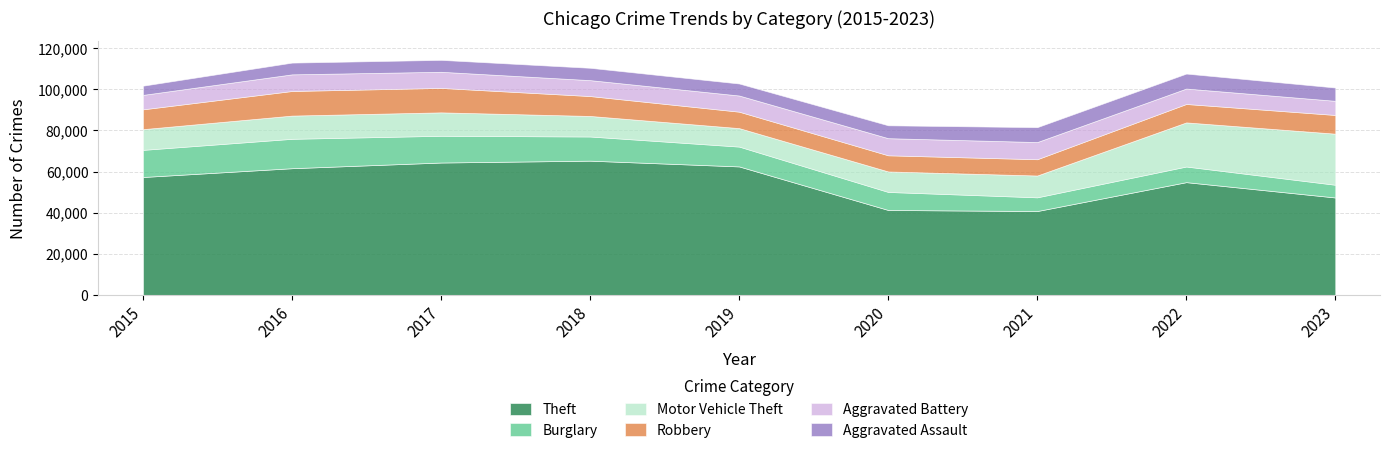

What is the average value of the Motor Vehicle Theft series?

13171